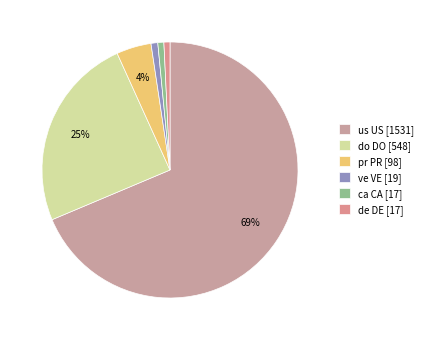

What is the ratio of the value at do DO to the value at us US?

0.4